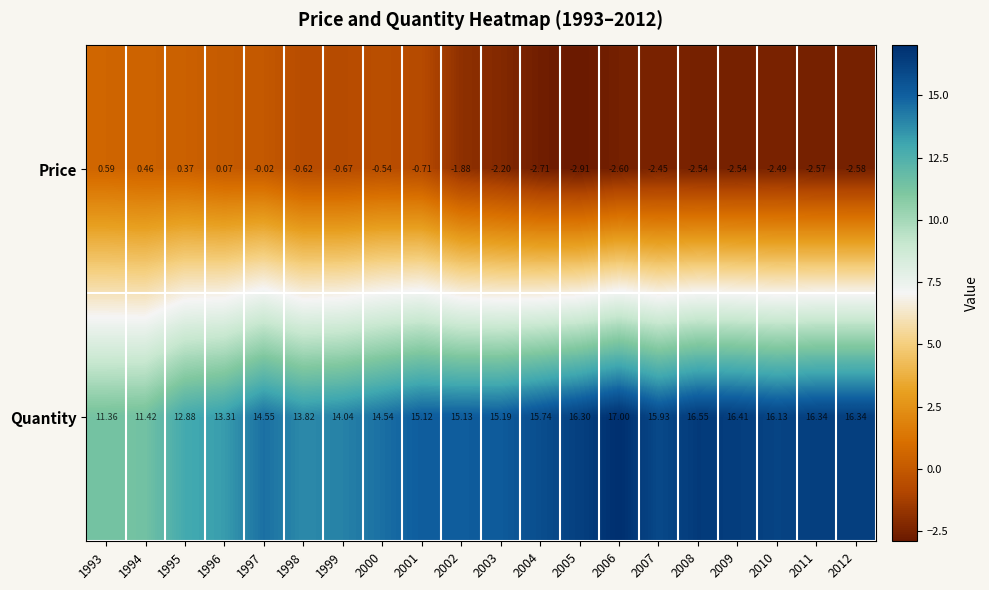

Which series has the largest total across all categories?

Quantity